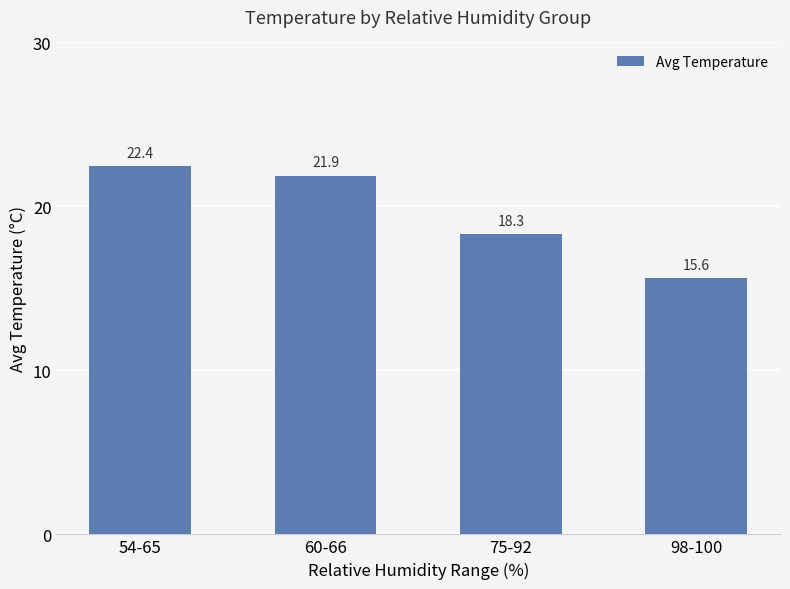

How many series are shown in this chart?

1